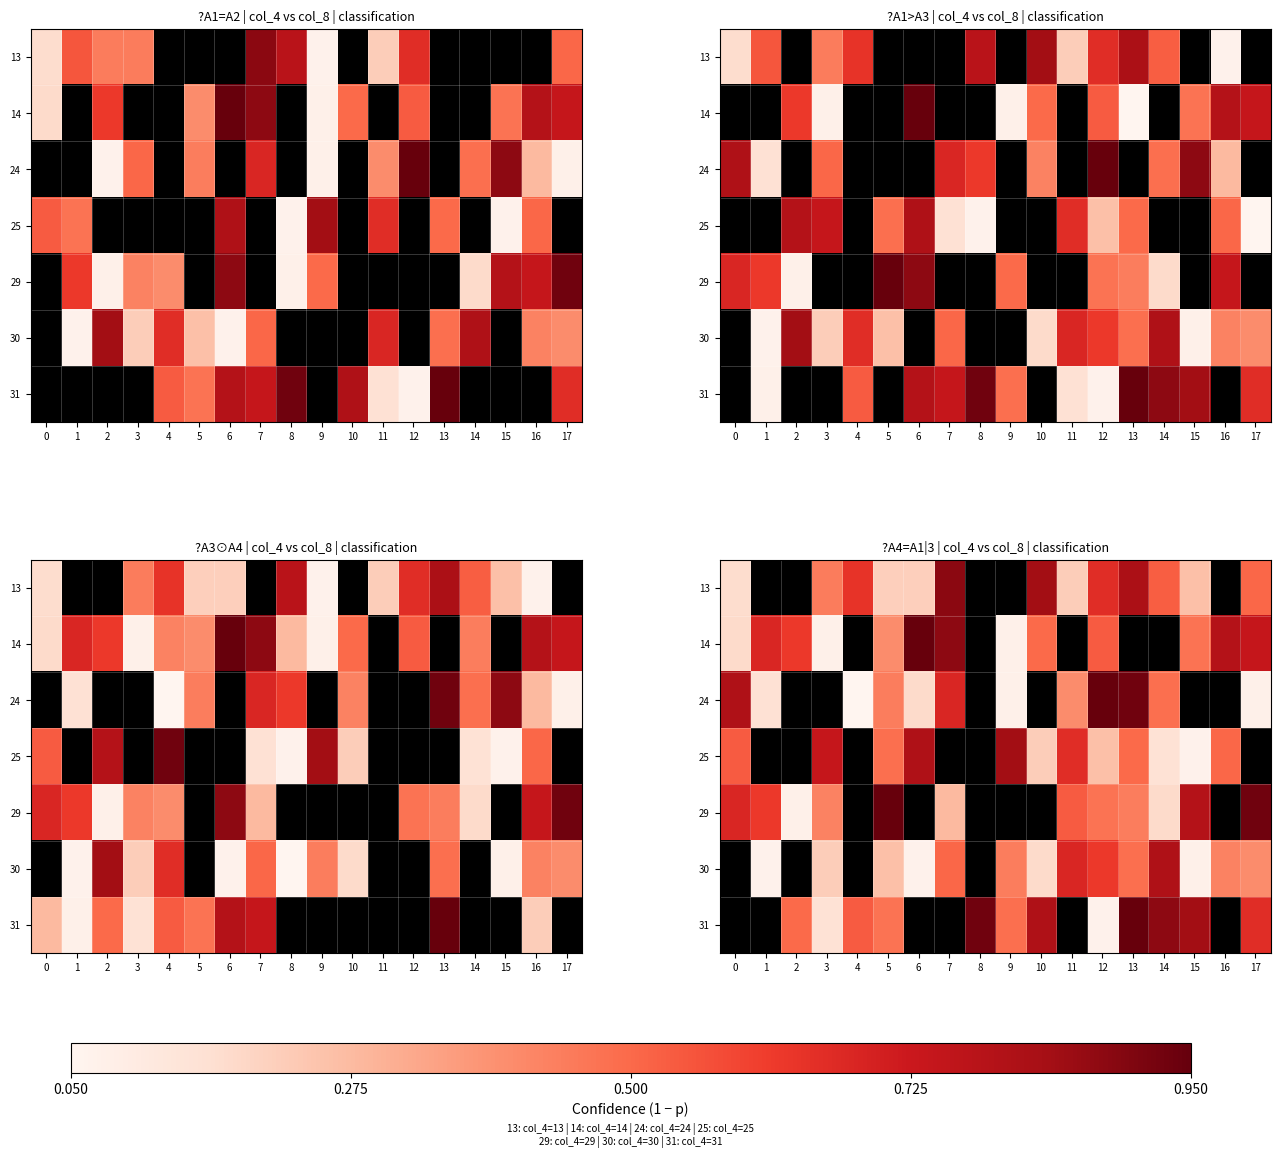

Which category has the highest value across all series?

6